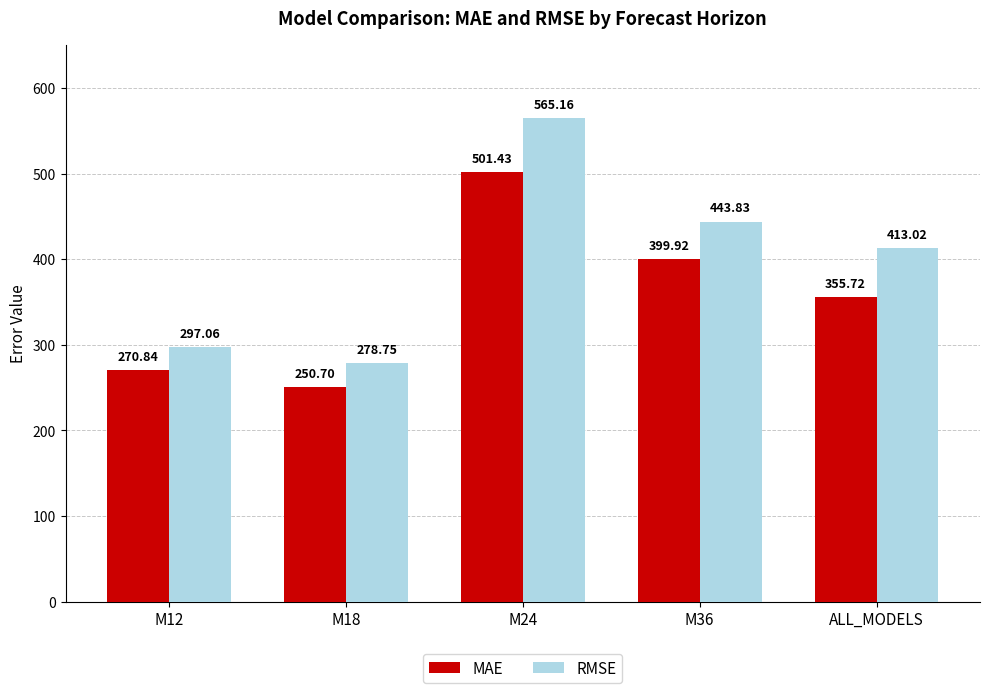

Rank the series by their maximum value, from highest to lowest.

RMSE, MAE